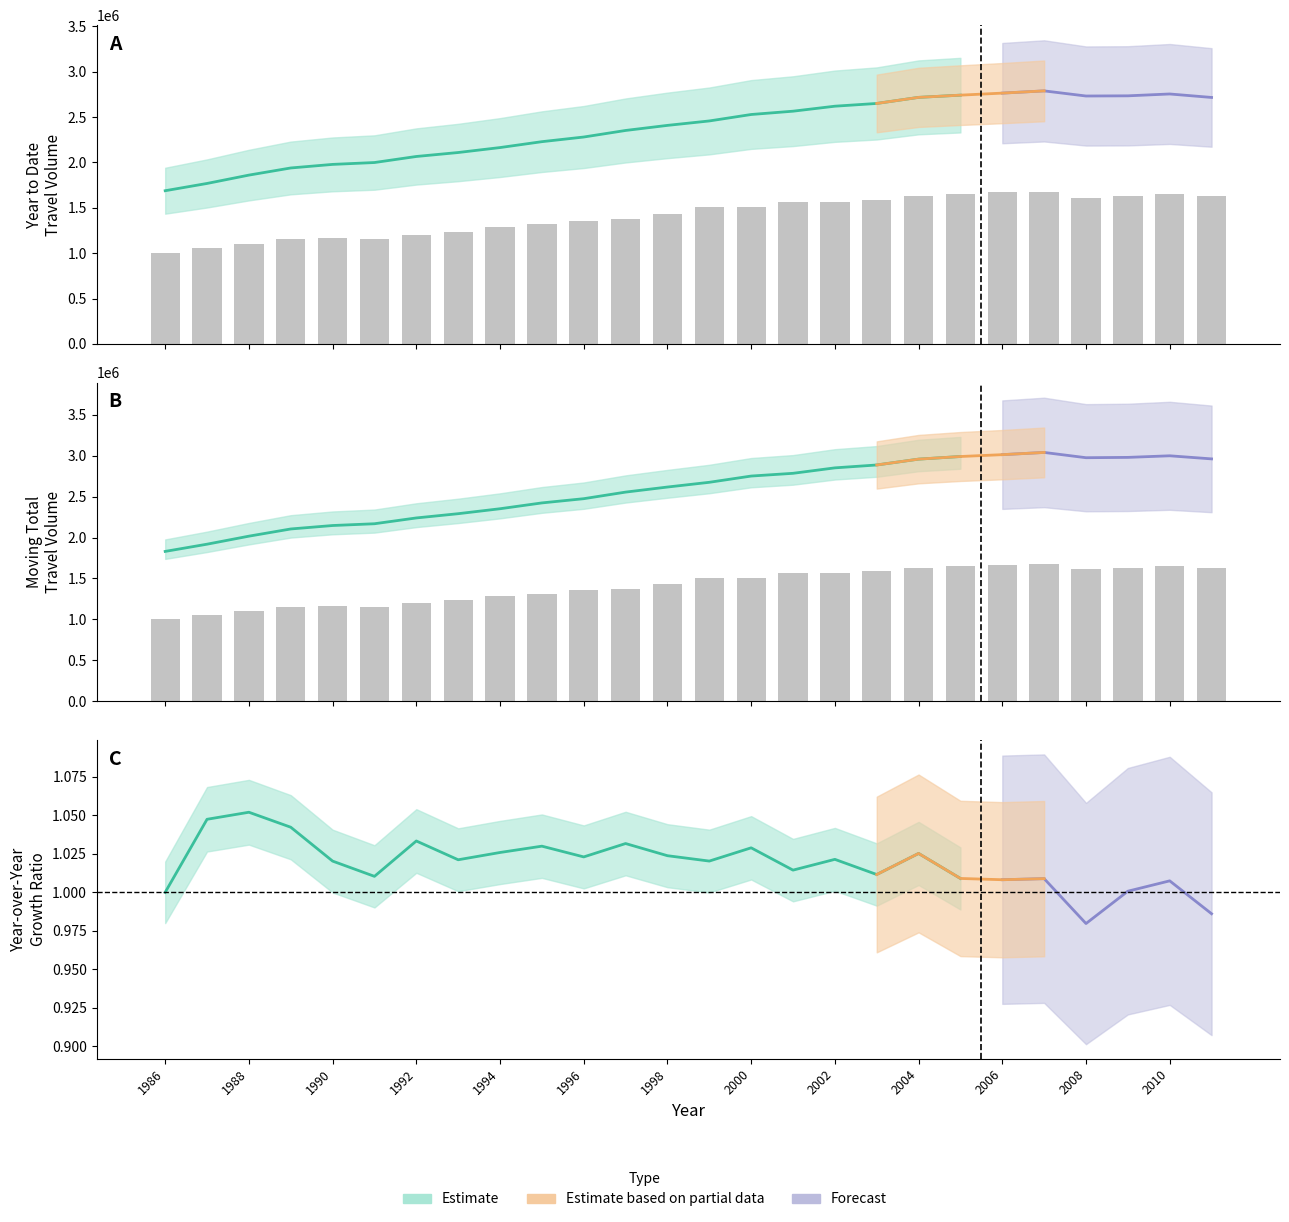

What is the approximate value of yearToDate at 2007?

1673707.8